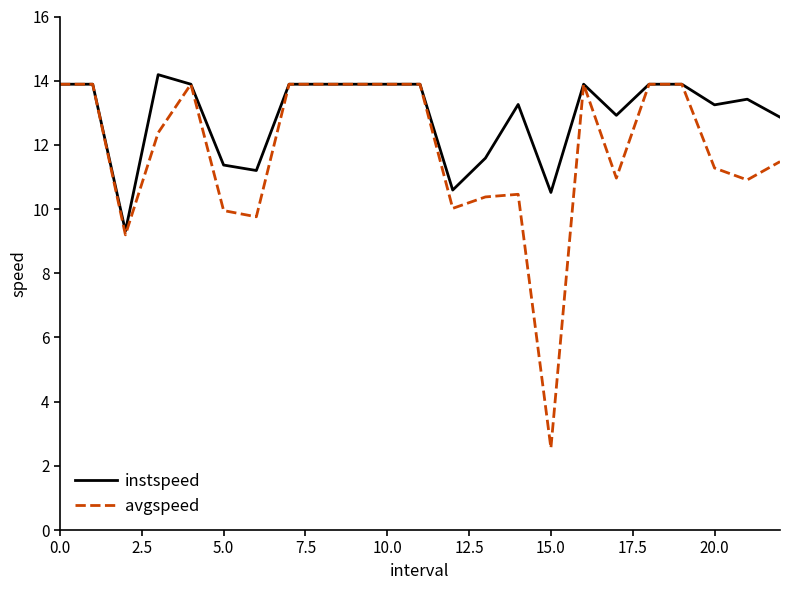

Which series has the widest spread of values?

avgspeed